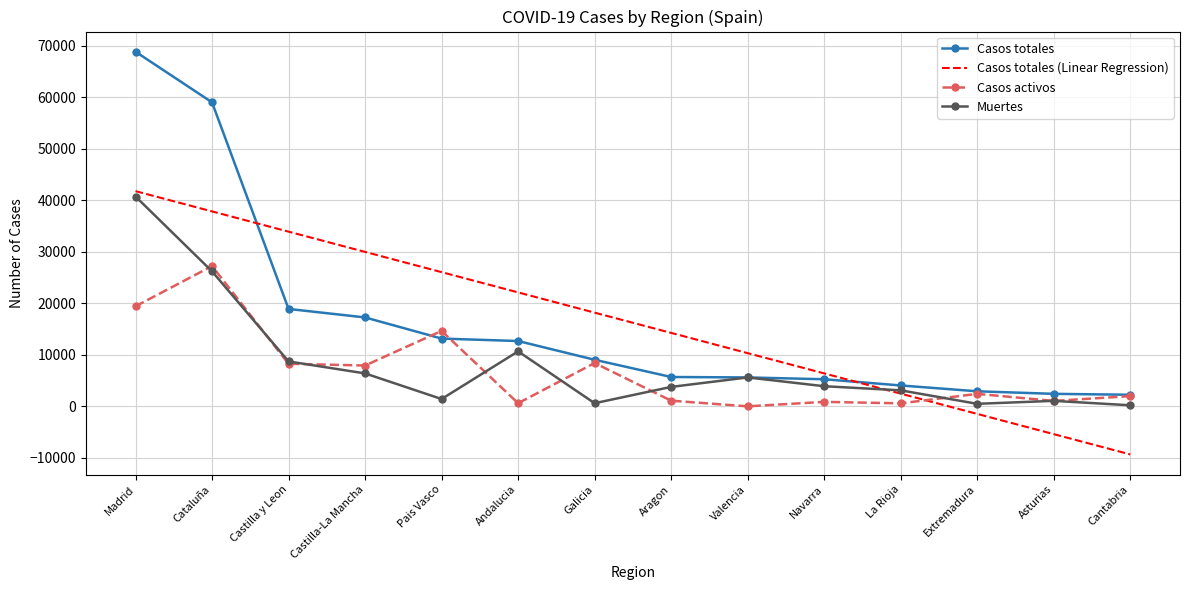

What position from the left is Pais Vasco?

5